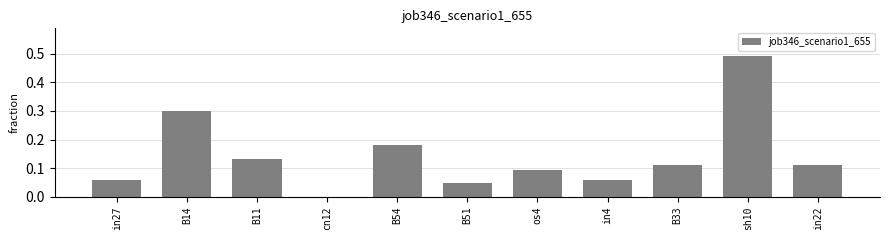

Are the bars horizontal?

No